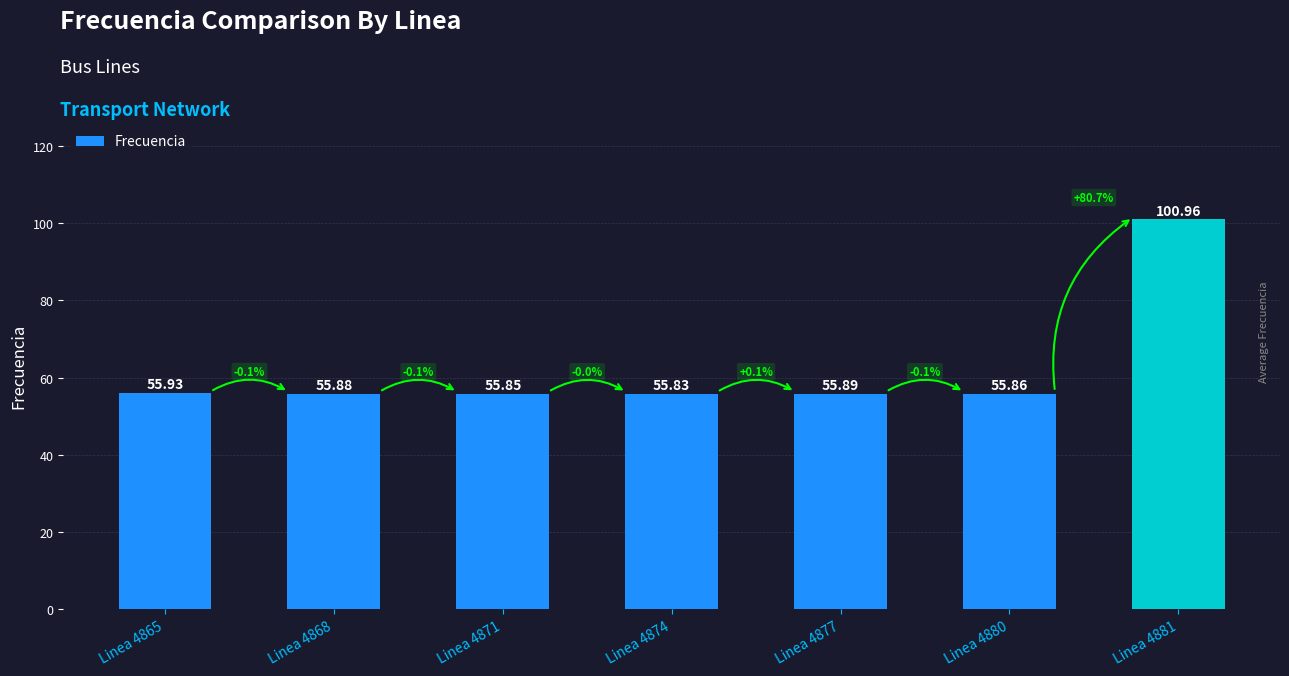

What is the ratio of the value at Linea 4880 to the value at Linea 4871?

1.0